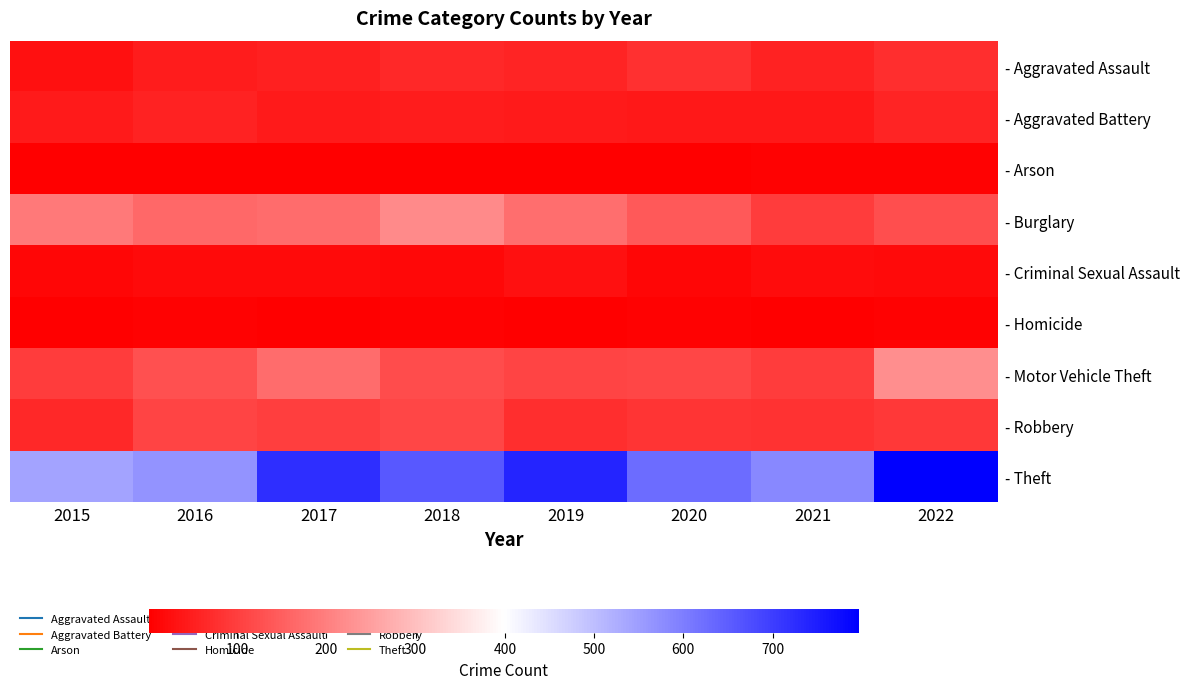

Rank the series by their maximum value, from highest to lowest.

- Theft, - Motor Vehicle Theft, - Burglary, - Robbery, - Aggravated Assault, - Aggravated Battery, - Criminal Sexual Assault, - Arson, - Homicide